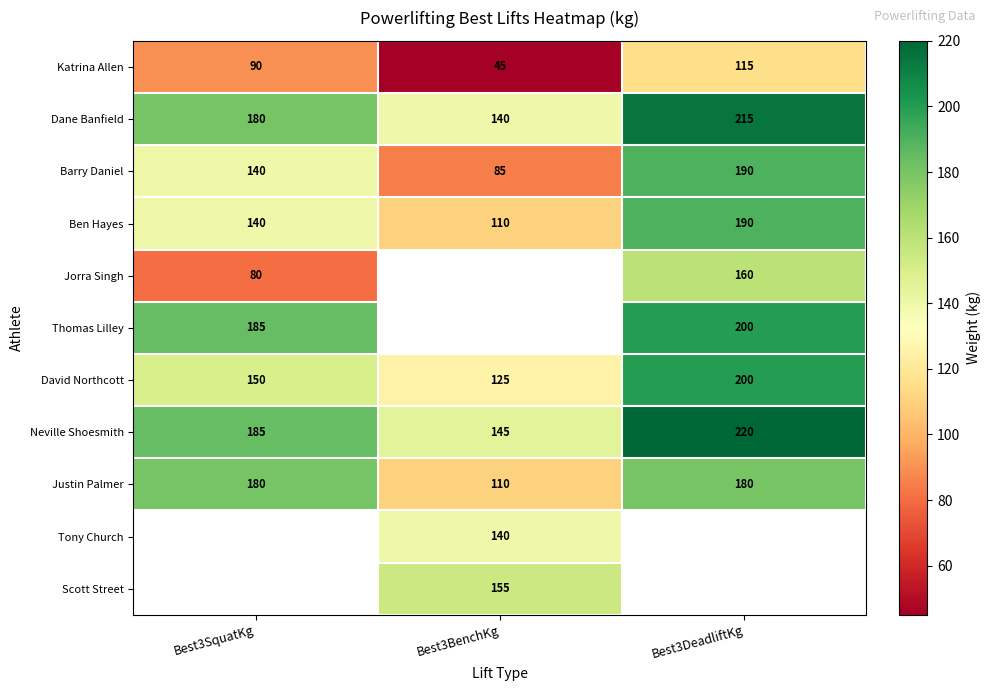

What is the minimum value for Barry Daniel?

85